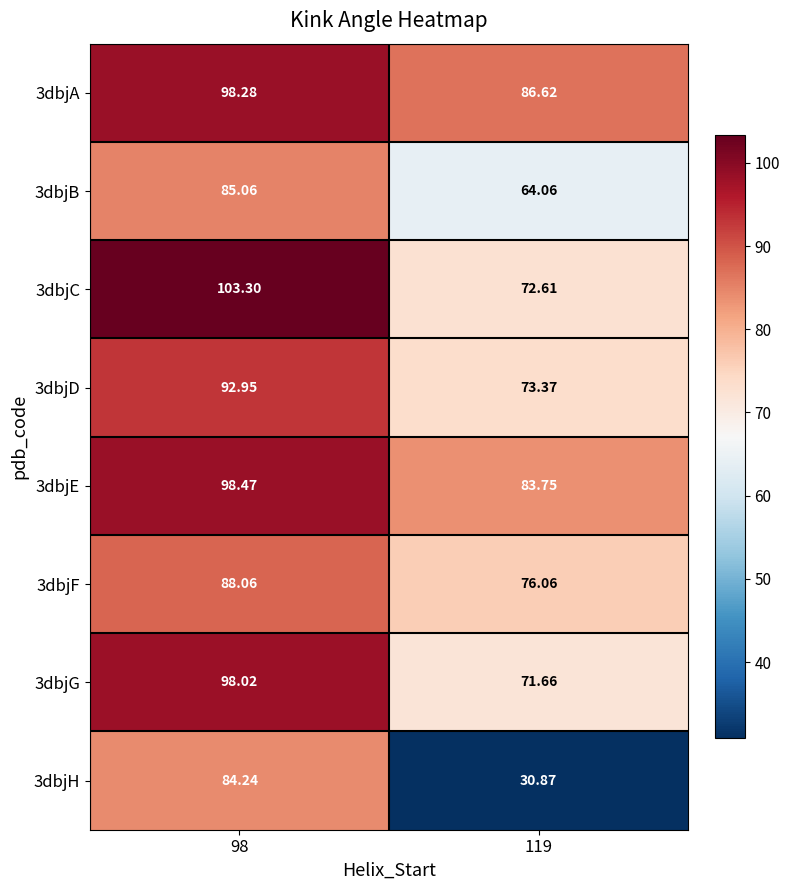

Is the value of 3dbjA at 98 greater than the value of 3dbjC at 98?

No